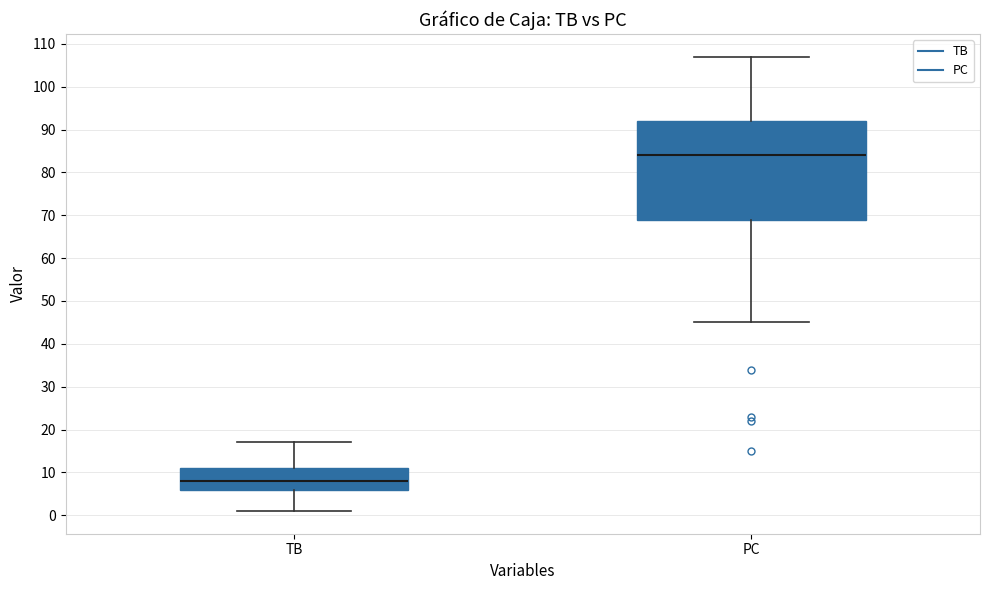

Reading left to right, read every box against the y-axis: the position of its median line, the range the box covers, and the ends of its whiskers. The values are not printed on the chart, so give them approximately, as read against the axis.

TB: median 8, box 6 to 11, whiskers 1 to 17
PC: median 84, box 69 to 92, whiskers 45 to 107